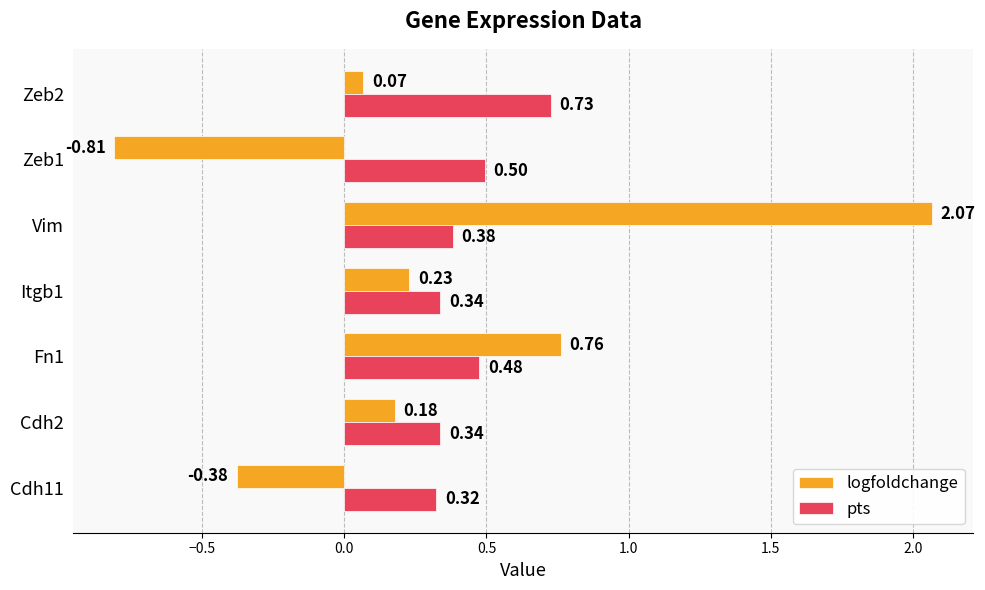

What is the difference between the maximum and minimum values in the logfoldchange series?

2.9